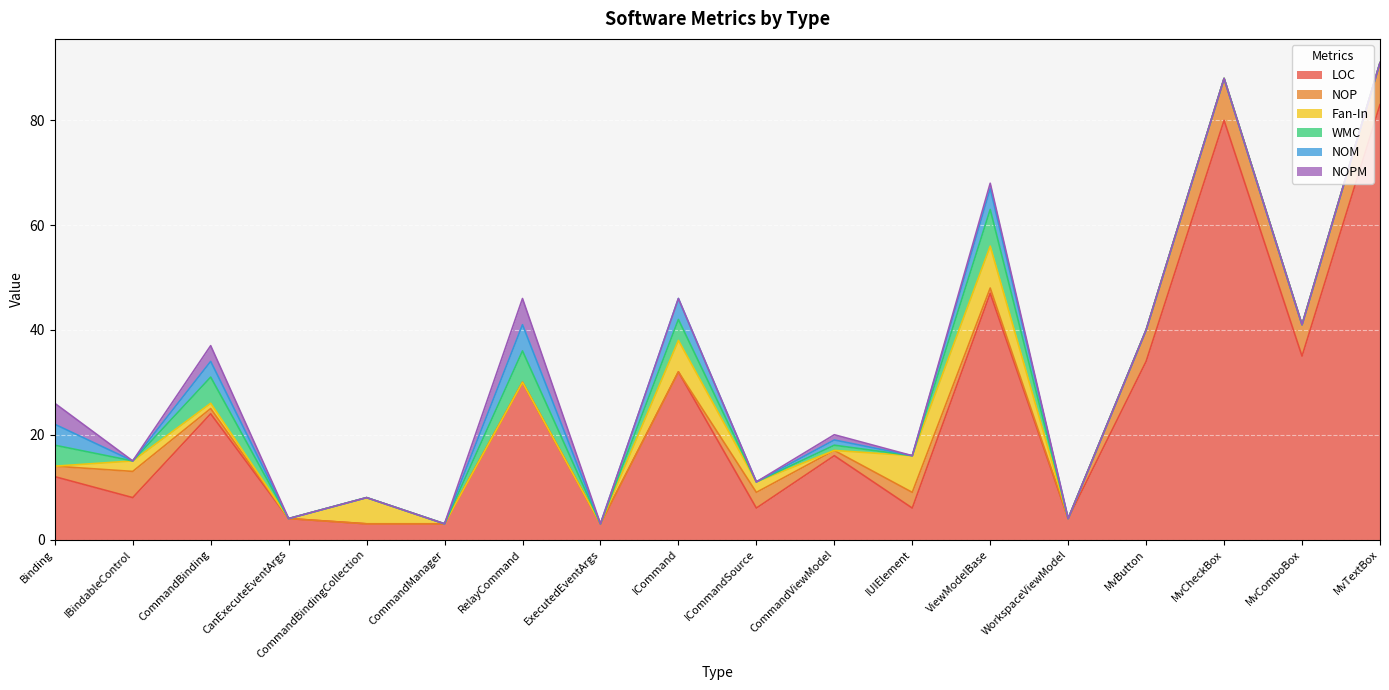

Count the number of categories in the chart.

18